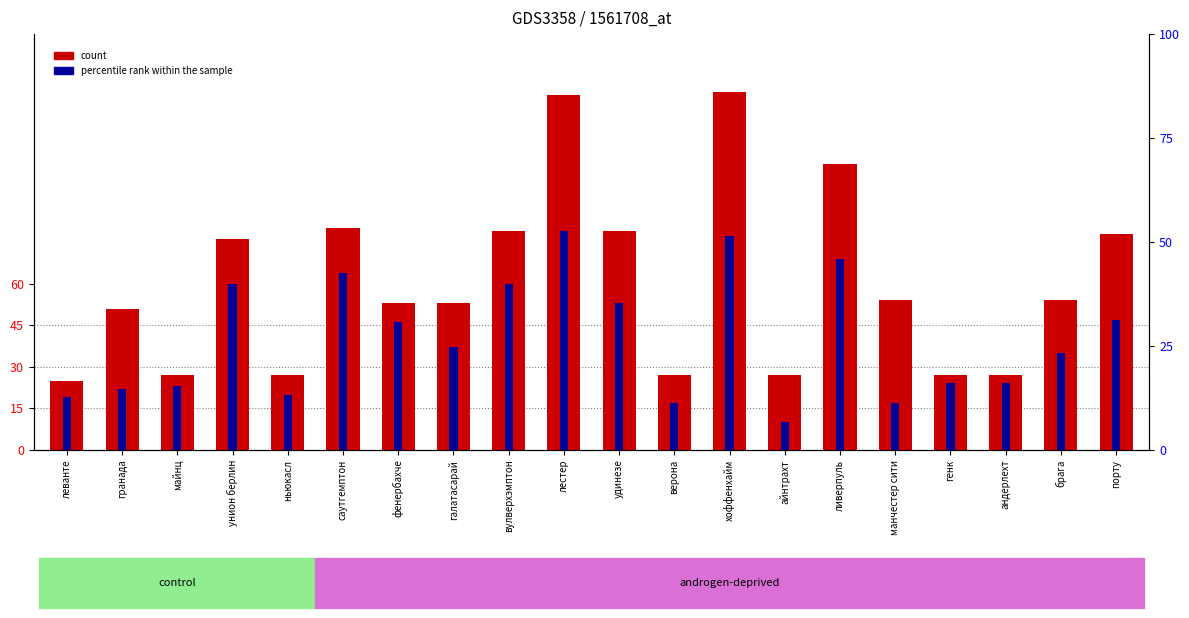

Between гранада and андерлехт, which is larger?

гранада